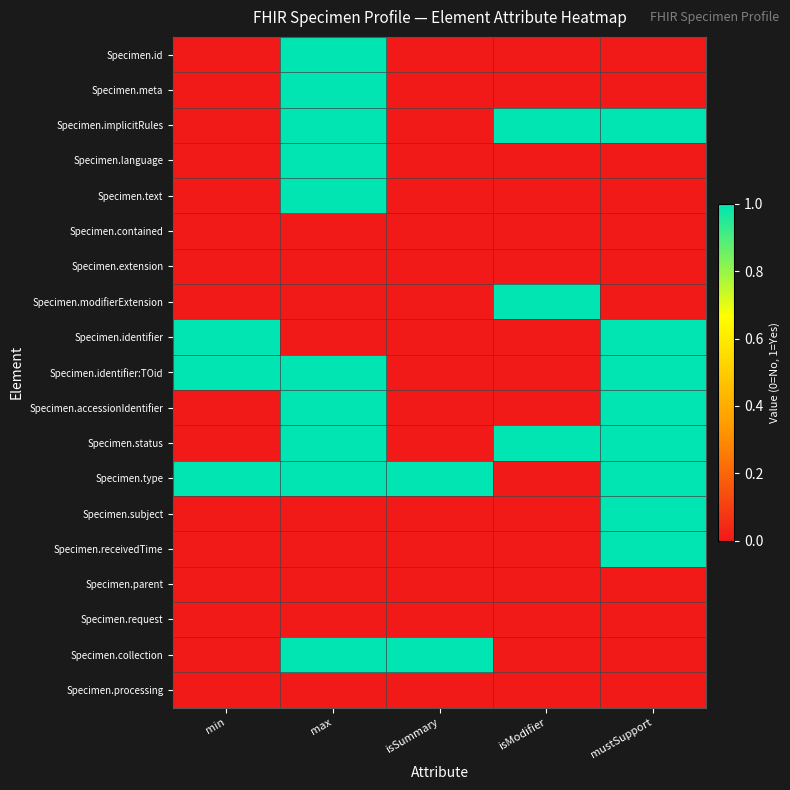

What is the total value across all series at max?

10